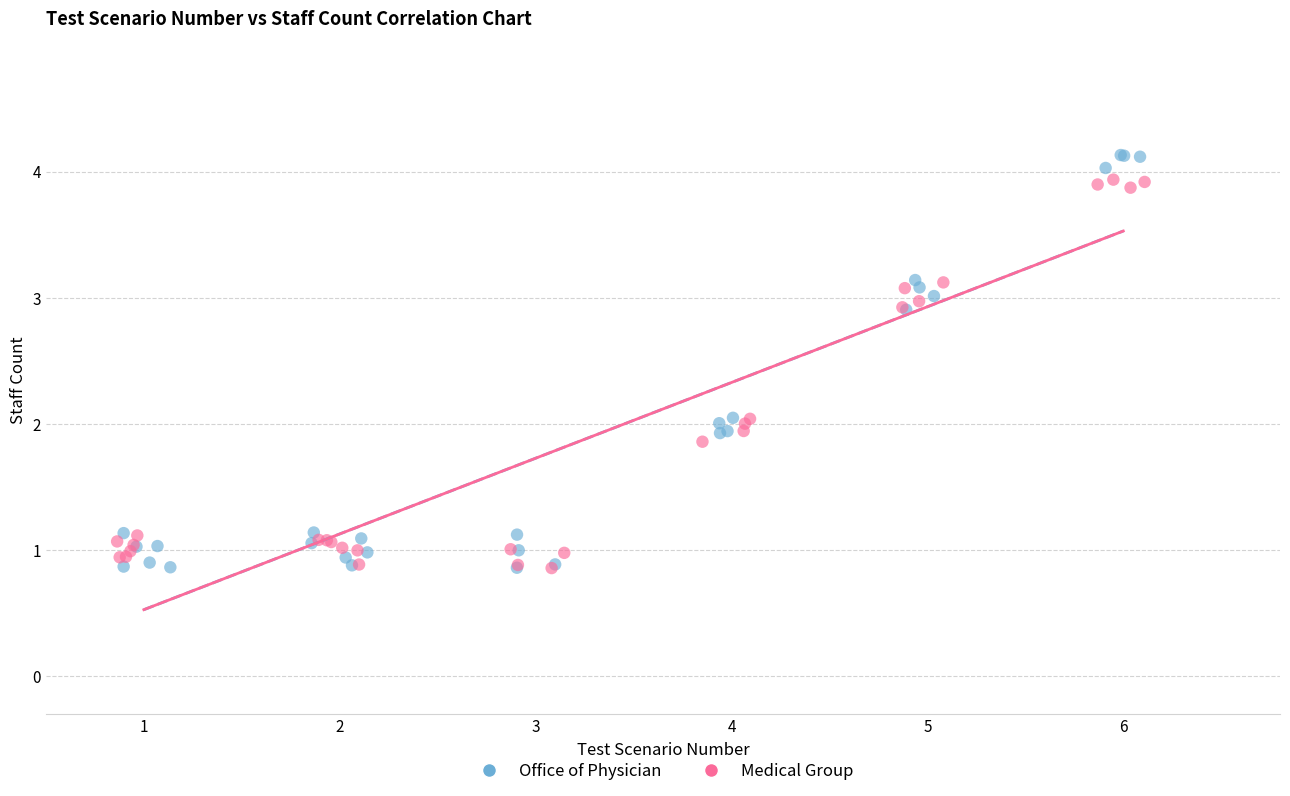

Which series has the widest spread of Y values?

Office of Physician